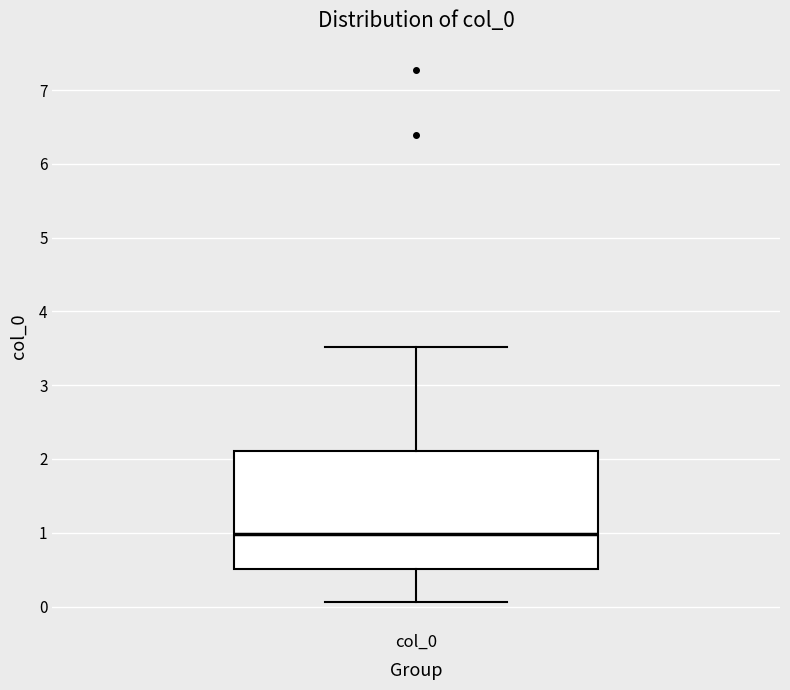

Read this box plot against the y-axis: the position of the median line, the range covered by the box, and the ends of both whiskers. The values are not printed on the chart, so give them approximately, as read against the axis.

median 1.0, box 0.5 to 2.1, whiskers 0.1 to 3.5